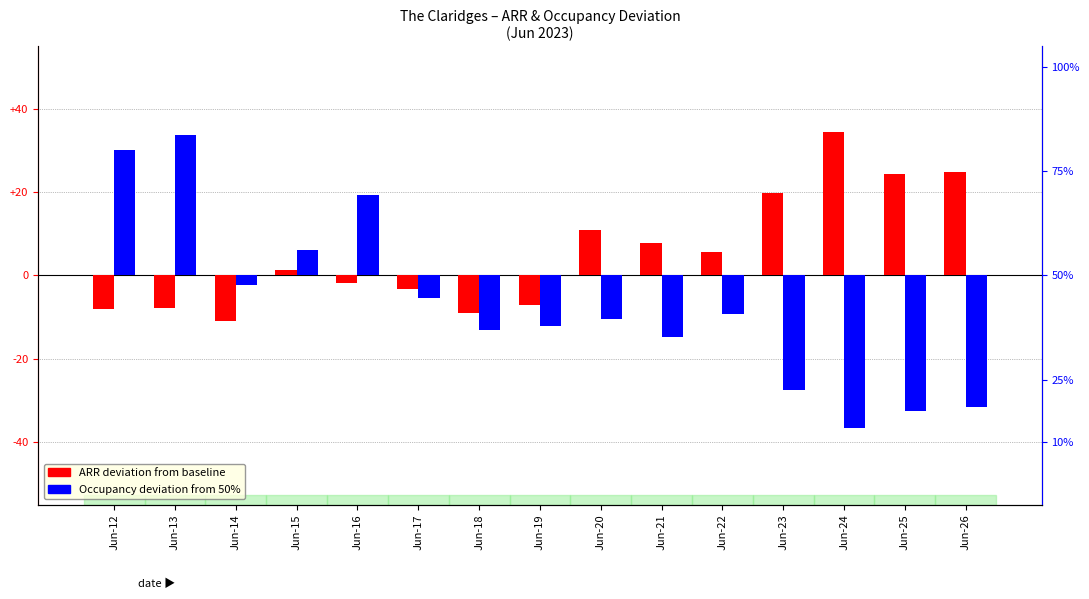

How many distinct data groups are displayed?

2